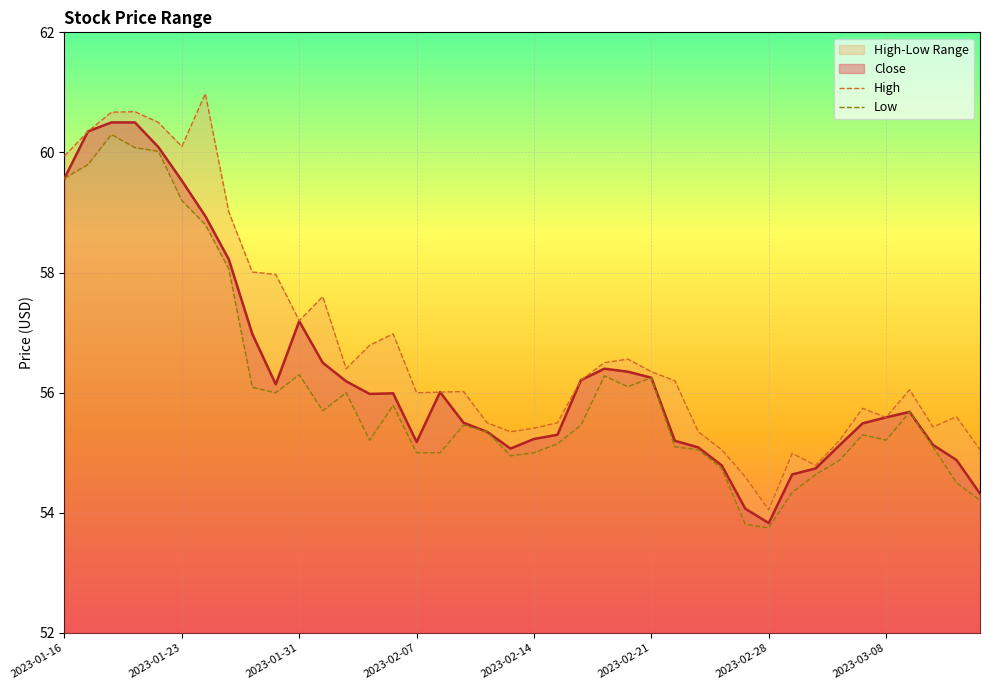

Which series has the widest spread of values?

High